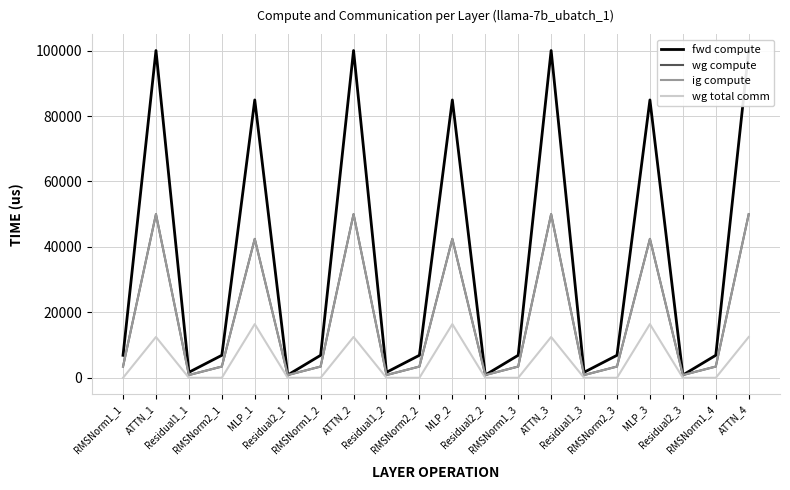

True or false: wg total comm has a value of -8617.9 at RMSNorm1_1.

False